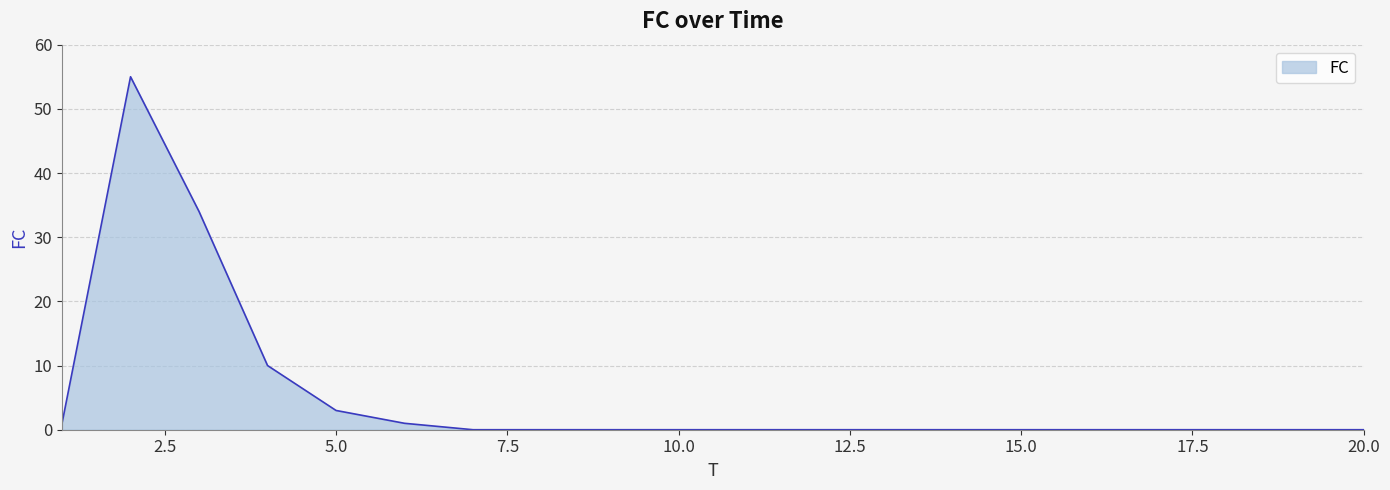

What is the difference between the maximum and minimum values?

55